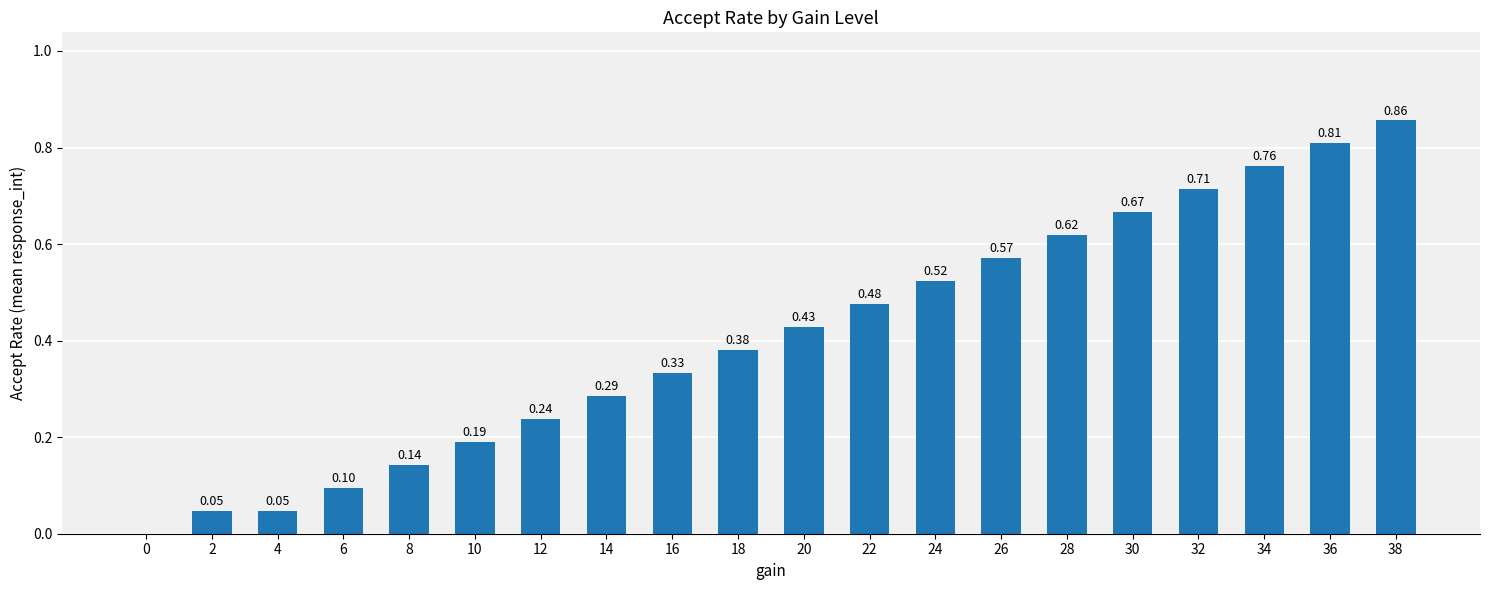

What is the sum of all values?

8.2